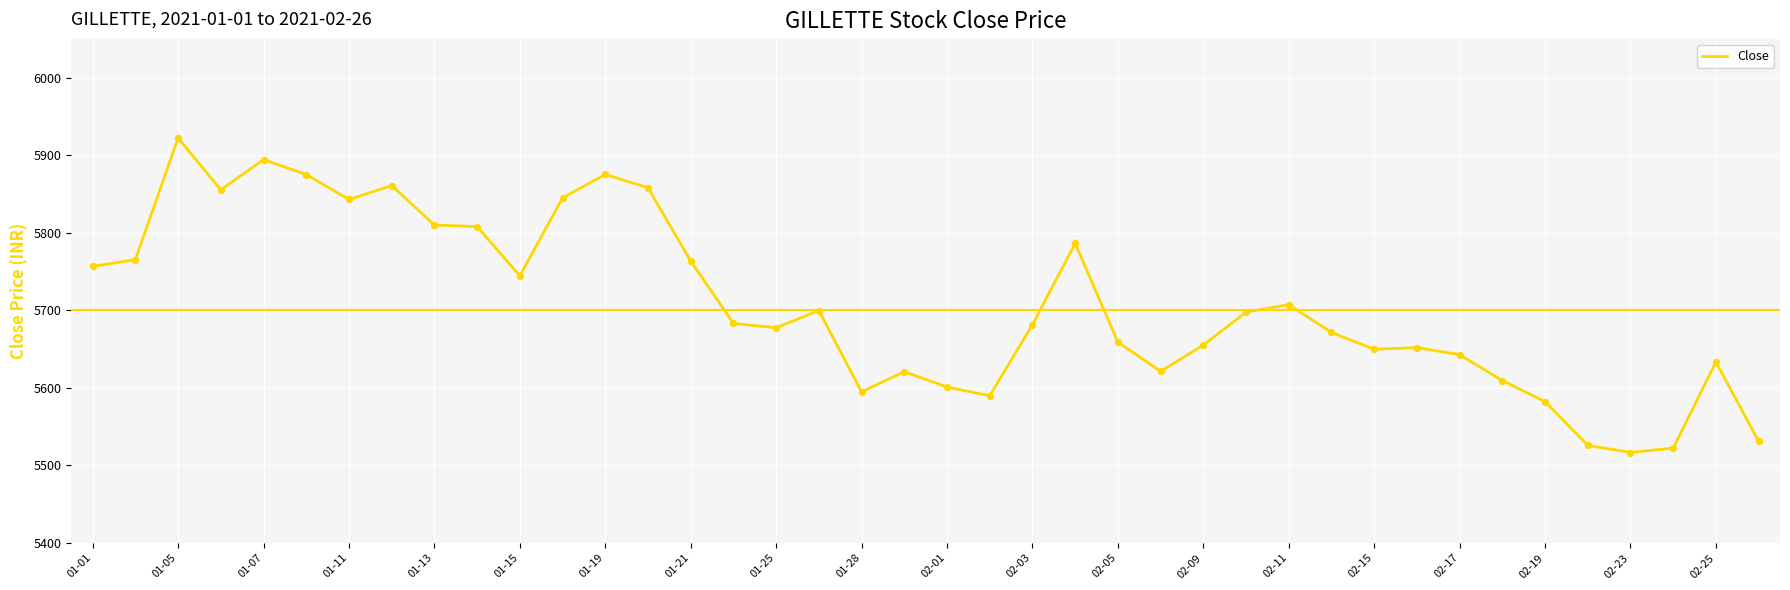

What is the minimum value shown in the chart?

5516.7